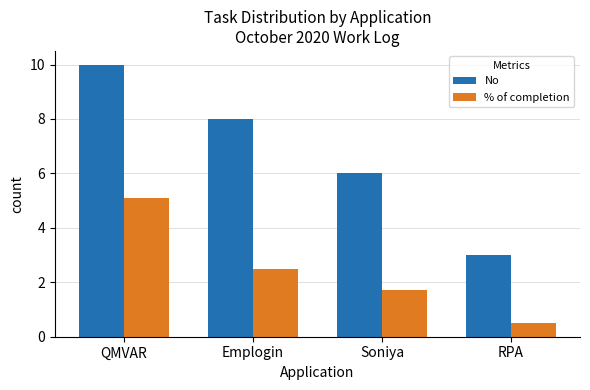

What is the label of the 4th bar from the left?

RPA